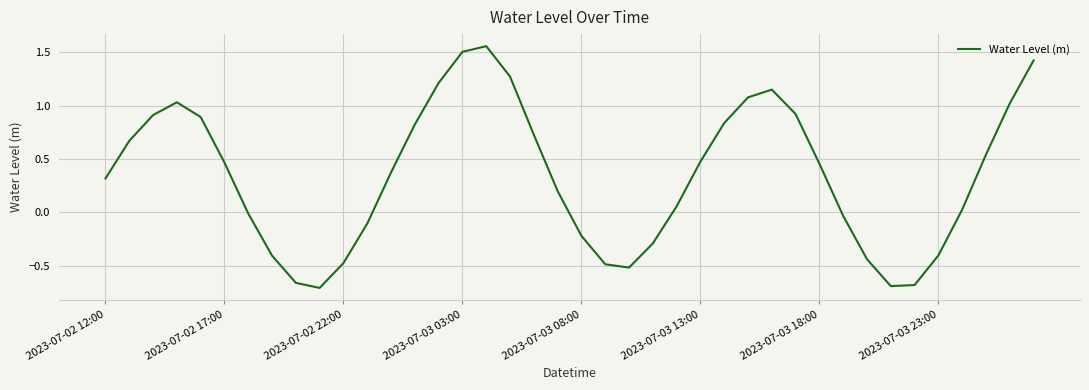

What is the difference between the maximum and second lowest values?

2.2